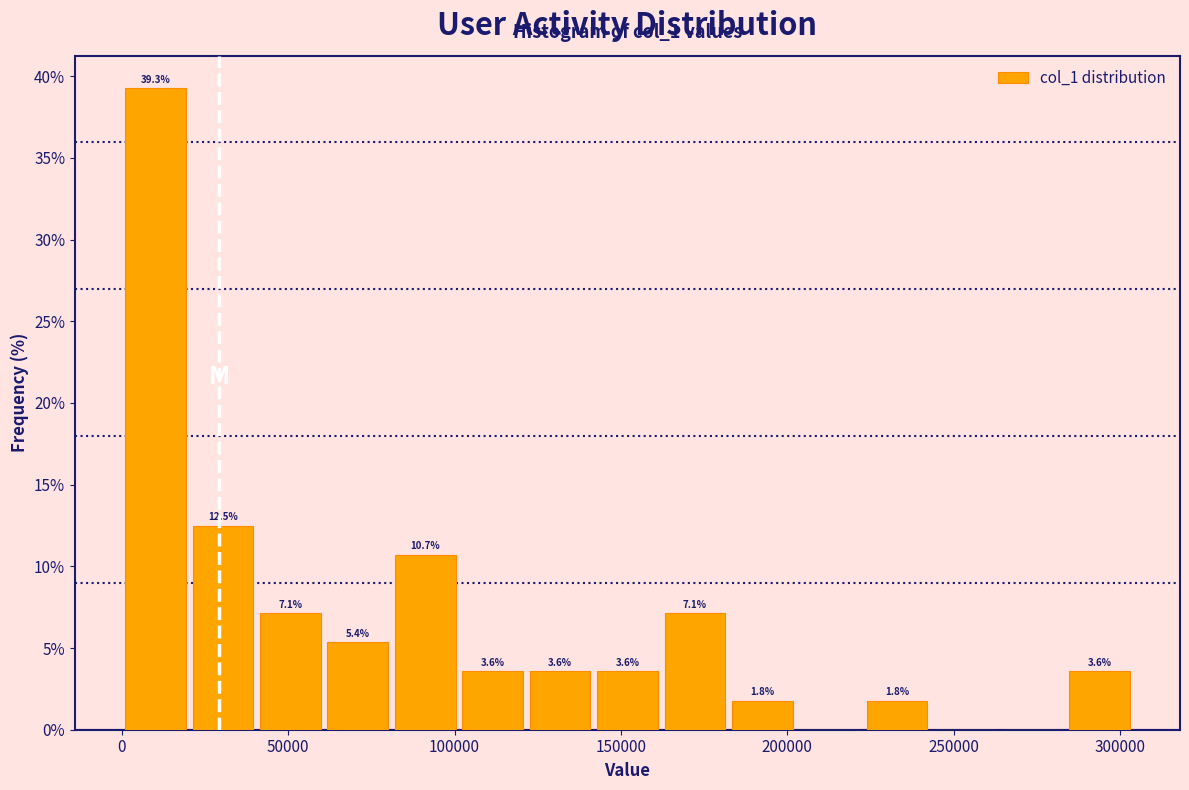

Which range on the x-axis has the tallest bar?

0 to 20000